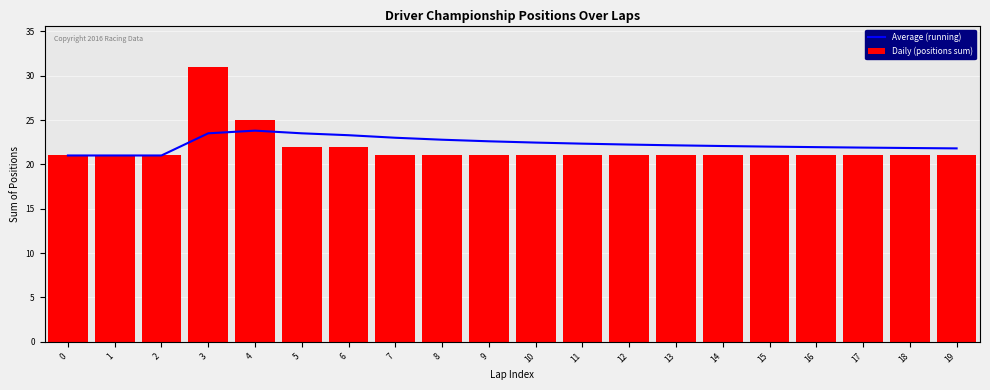

Reading left to right, what are all the values shown in this chart?

Average (running): 0=21.0	1=21.0	2=21.0	3=23.5	4=23.8	5=23.5	6=23.3	7=23.0	8=22.8	9=22.6	10=22.5	11=22.3	12=22.2	13=22.1	14=22.1	15=22.0	16=21.9	17=21.9	18=21.8	19=21.8
Daily (positions sum): 0=21.0	1=21.0	2=21.0	3=31.0	4=25.0	5=22.0	6=22.0	7=21.0	8=21.0	9=21.0	10=21.0	11=21.0	12=21.0	13=21.0	14=21.0	15=21.0	16=21.0	17=21.0	18=21.0	19=21.0